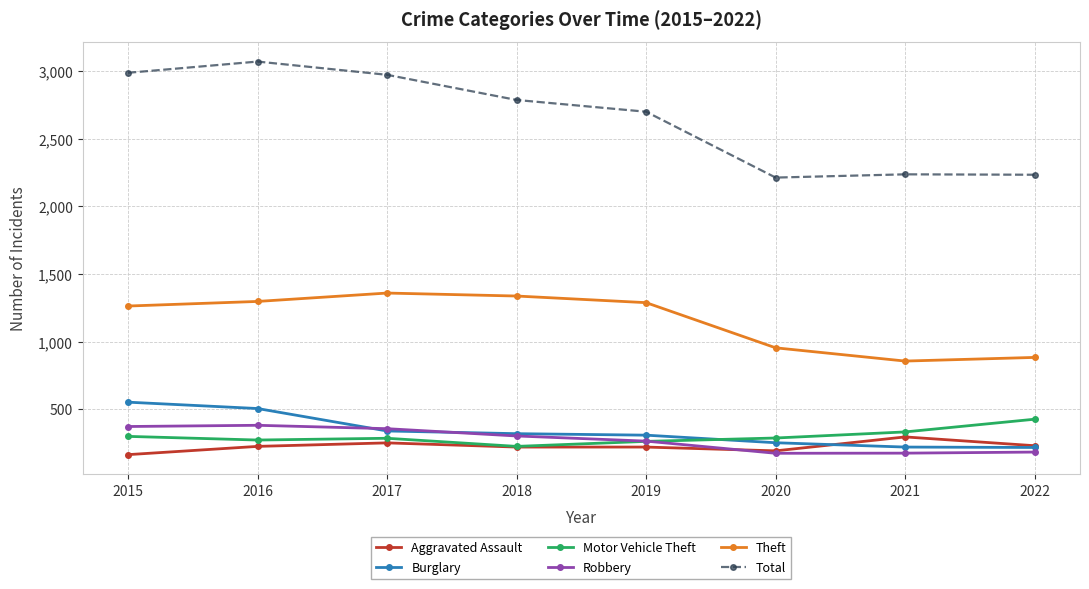

What are all the series names shown in the legend?

Aggravated Assault, Burglary, Motor Vehicle Theft, Robbery, Theft, Total